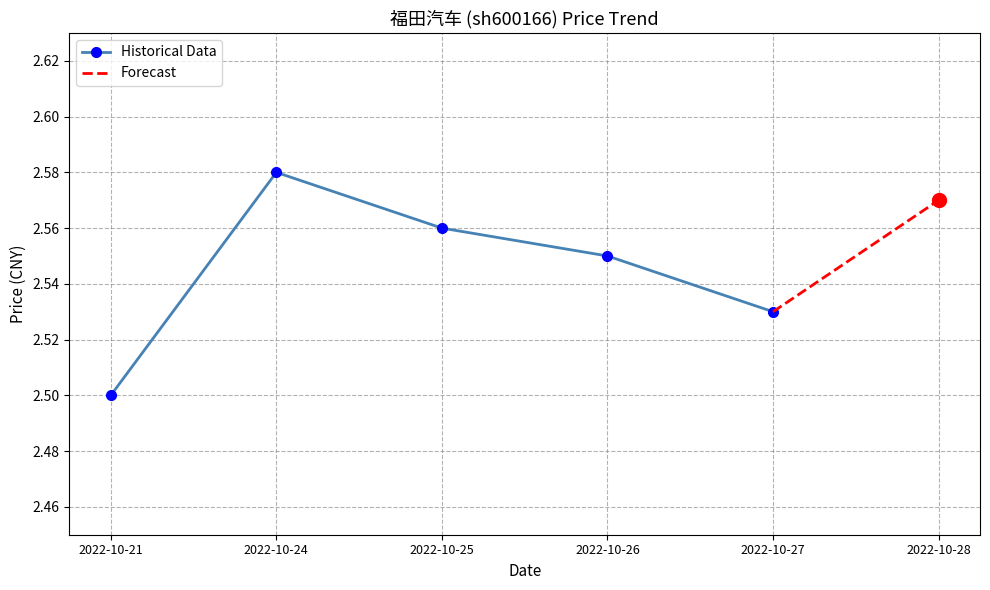

What is the sum of the values at 2022-10-25 and 2022-10-26?

5.1